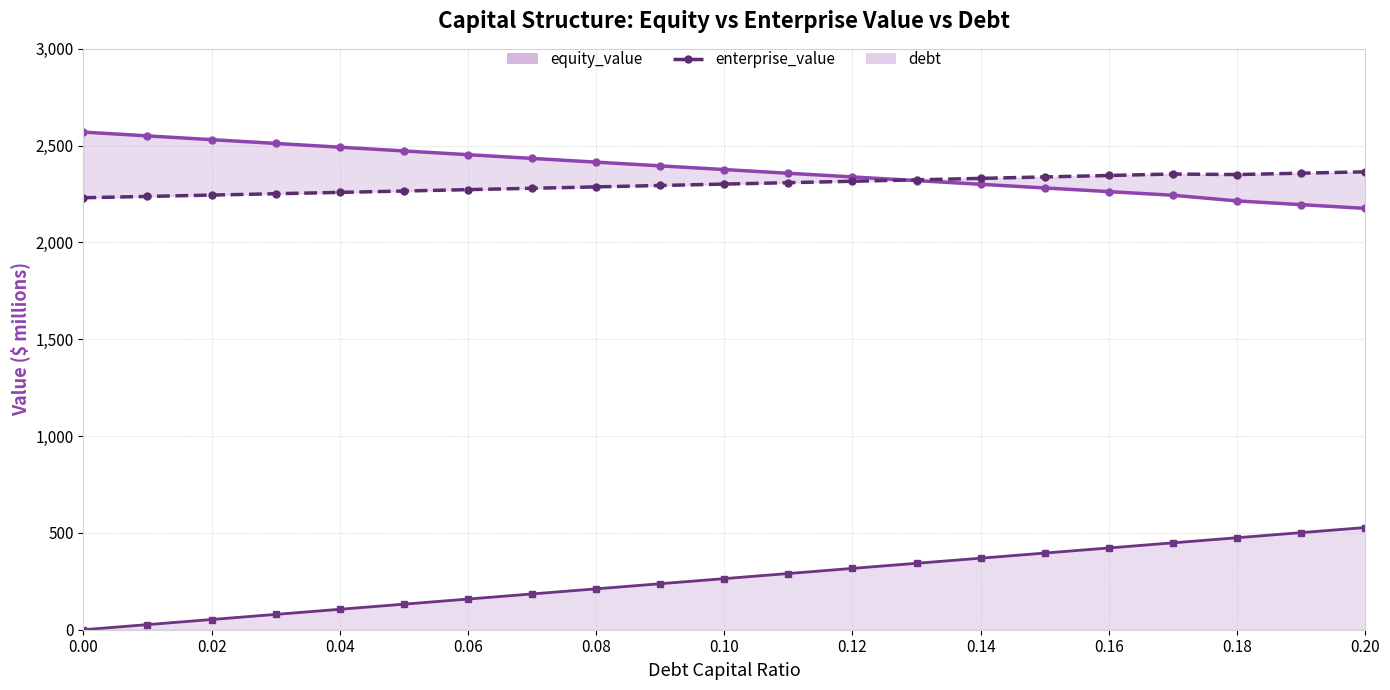

True or false: enterprise_value and debt intersect in this chart.

False